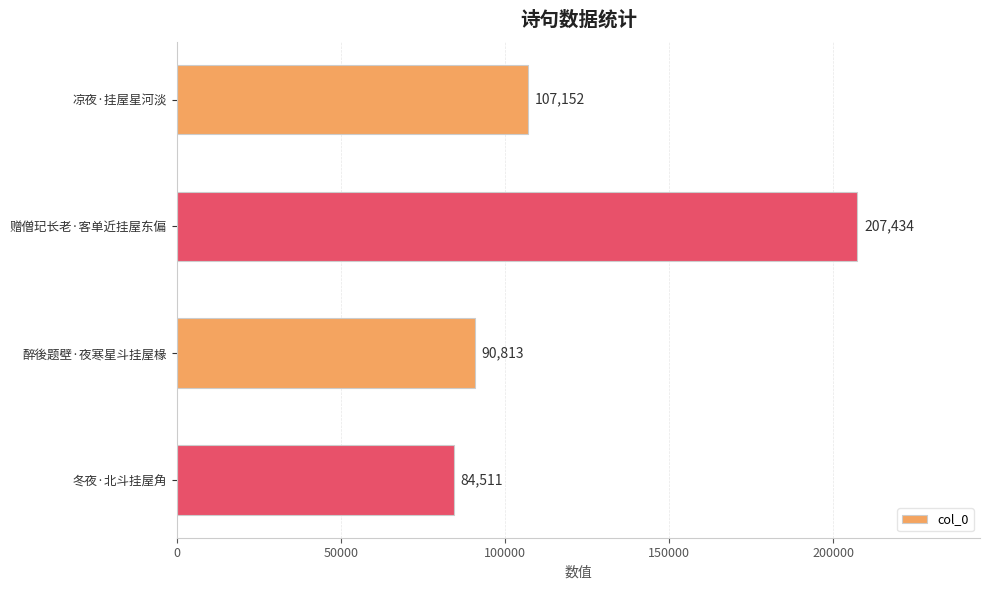

Approximately how many times larger is the value at 凉夜·挂屋星河淡 compared to 赠僧玘长老·客单近挂屋东偏?

0.5